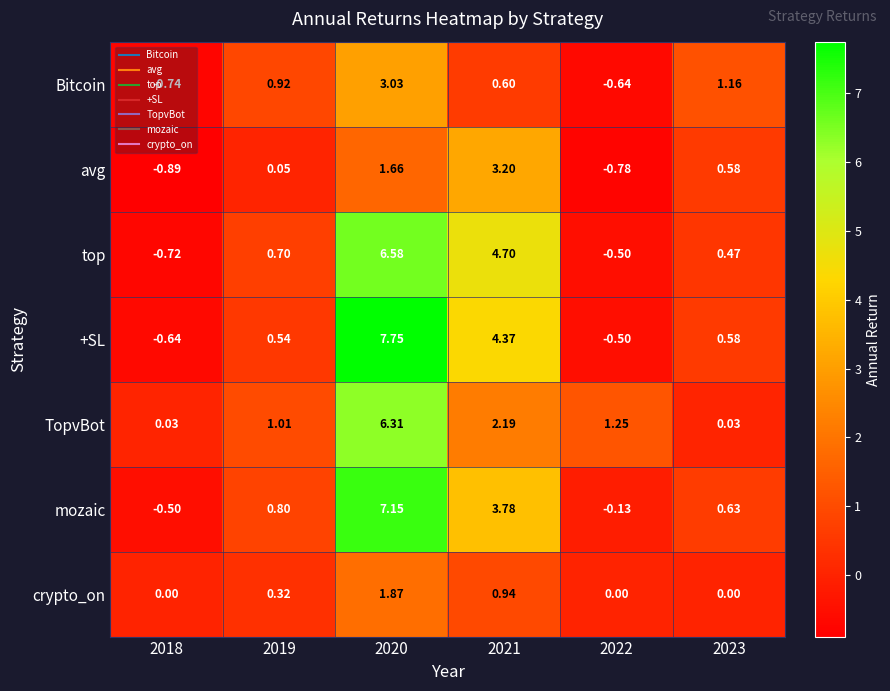

At 2020, list the series in order from smallest to largest.

avg, crypto_on, Bitcoin, TopvBot, top, mozaic, +SL